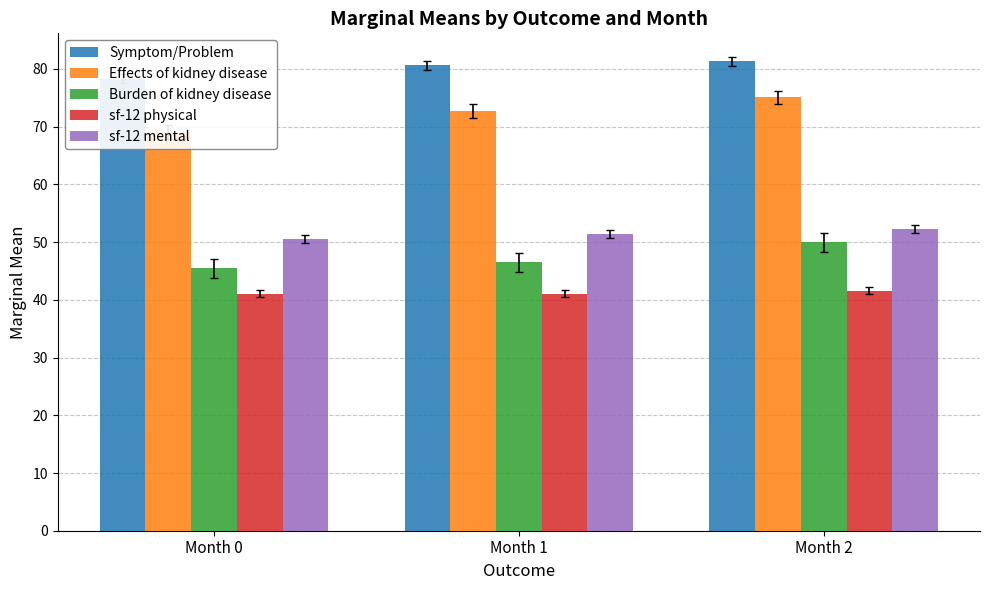

What is the difference between the highest and lowest values at Month 2?

39.7